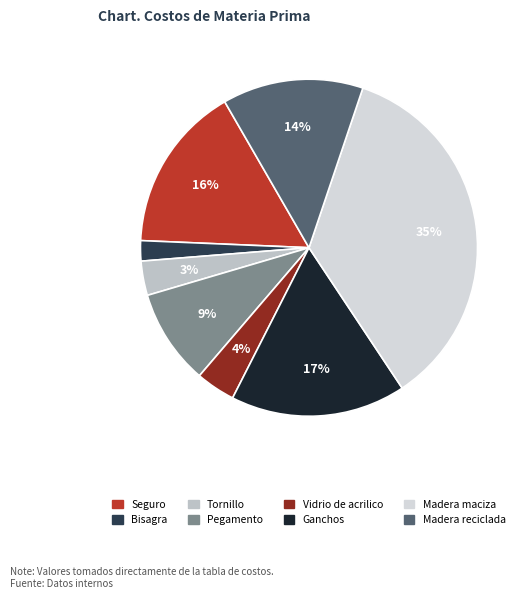

What is the ratio of the value at Vidrio de acrilico to the value at Seguro?

0.2